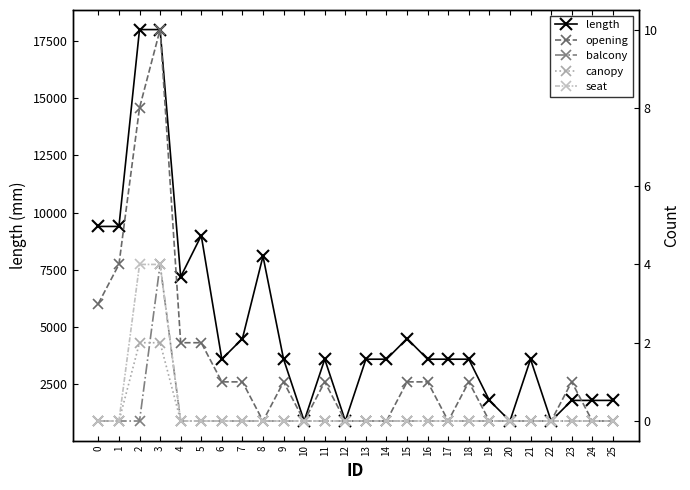

At which category is the sum across all series the highest?

3